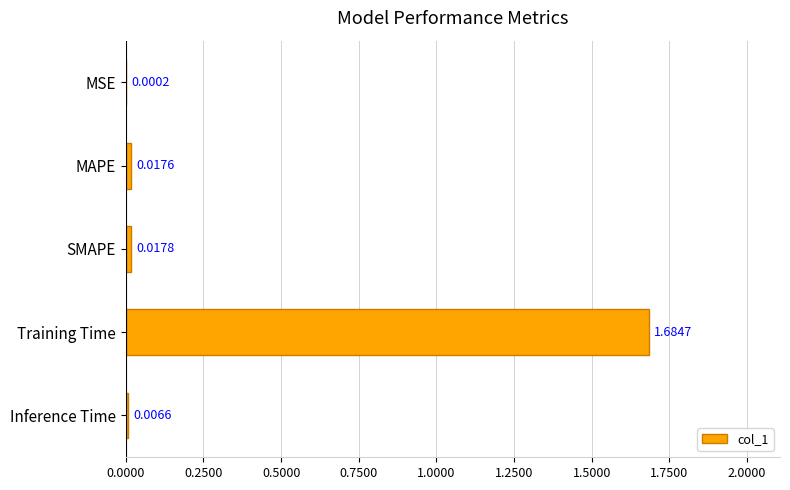

At which category does the chart reach its peak across all series?

Training Time